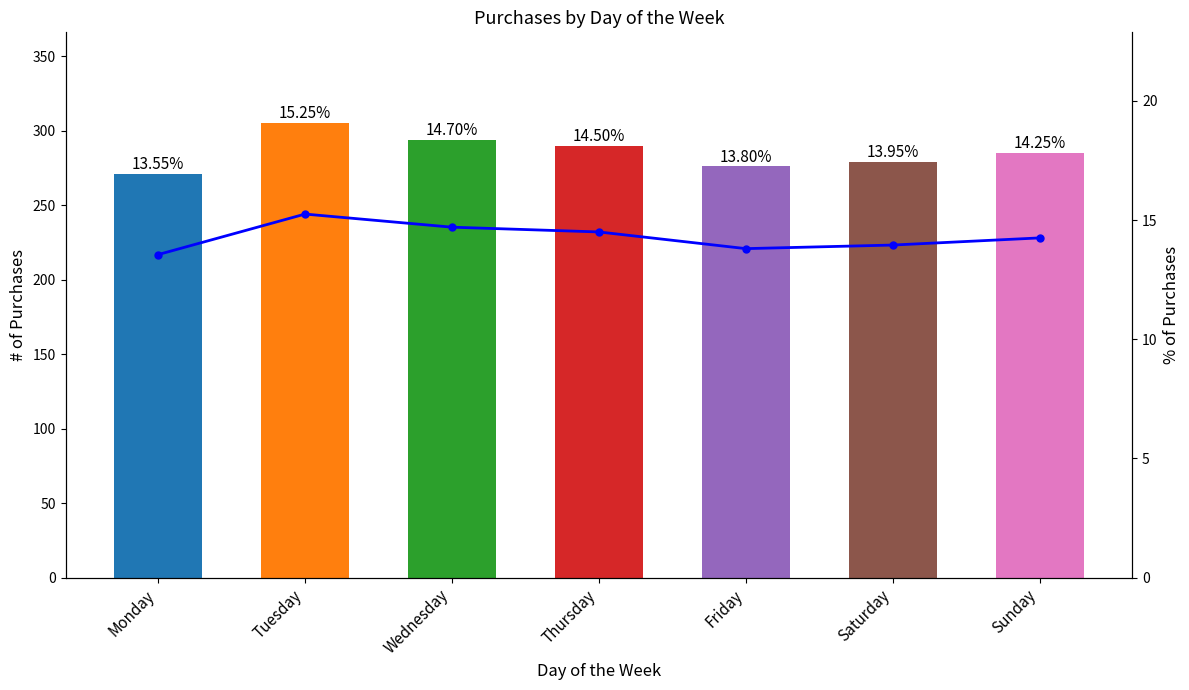

Reading left to right, extract all data points from this chart.

# of Purchases: 271.0	305.0	294.0	290.0	276.0	279.0	285.0
% of Purchases: 13.6	15.2	14.7	14.5	13.8	14.0	14.2